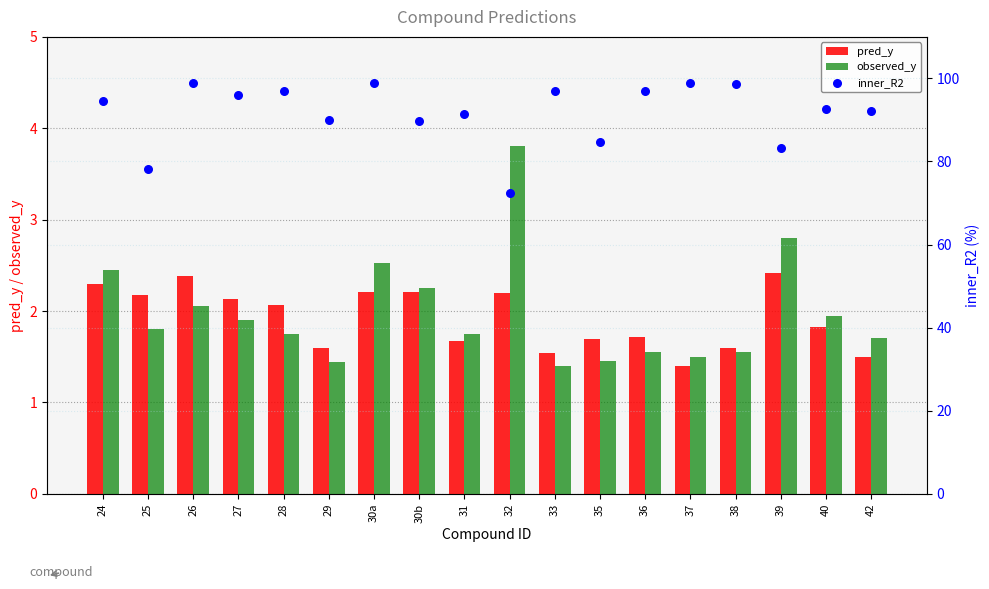

Is the value of inner_R2 at 40 greater than the value of observed_y at 35?

Yes